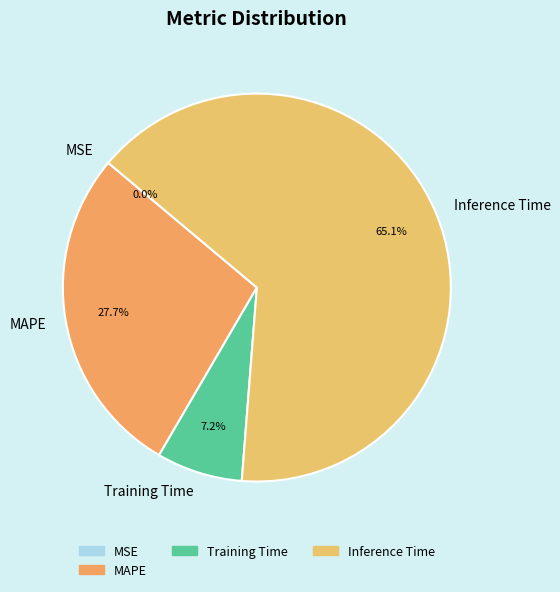

What percentage is NOT represented by Inference Time?

34.9%